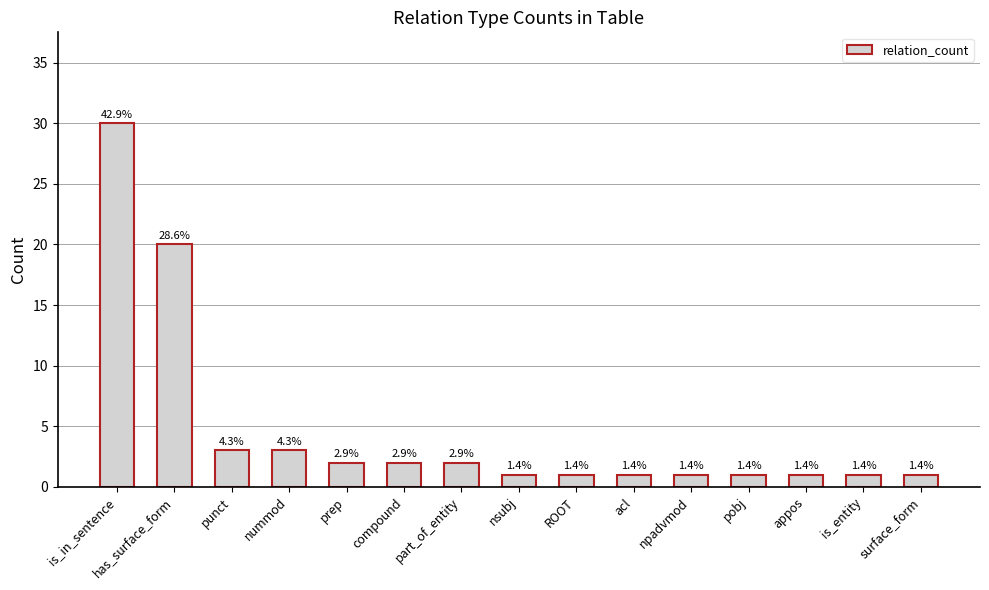

The value at npadvmod is 2. True or false?

False